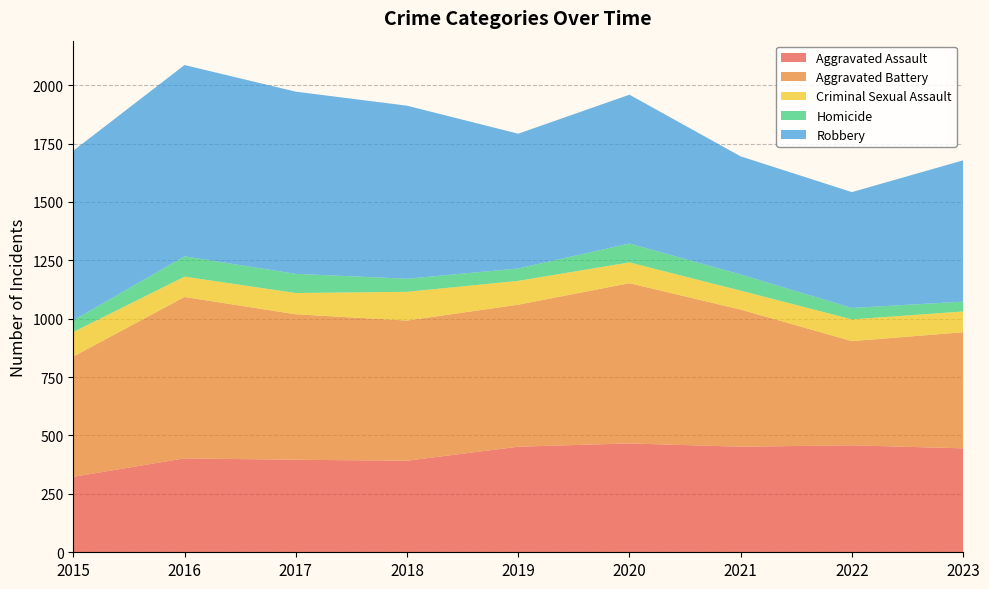

Reading right to left, what are all the values shown in this chart?

Aggravated Assault: 2023=445	2022=458	2021=452	2020=466	2019=452	2018=392	2017=396	2016=402	2015=323
Aggravated Battery: 2023=497	2022=446	2021=587	2020=686	2019=608	2018=600	2017=623	2016=691	2015=515
Criminal Sexual Assault: 2023=89	2022=93	2021=81	2020=89	2019=102	2018=123	2017=91	2016=87	2015=105
Homicide: 2023=42	2022=49	2021=69	2020=81	2019=53	2018=56	2017=82	2016=87	2015=50
Robbery: 2023=605	2022=496	2021=506	2020=637	2019=577	2018=741	2017=780	2016=819	2015=726